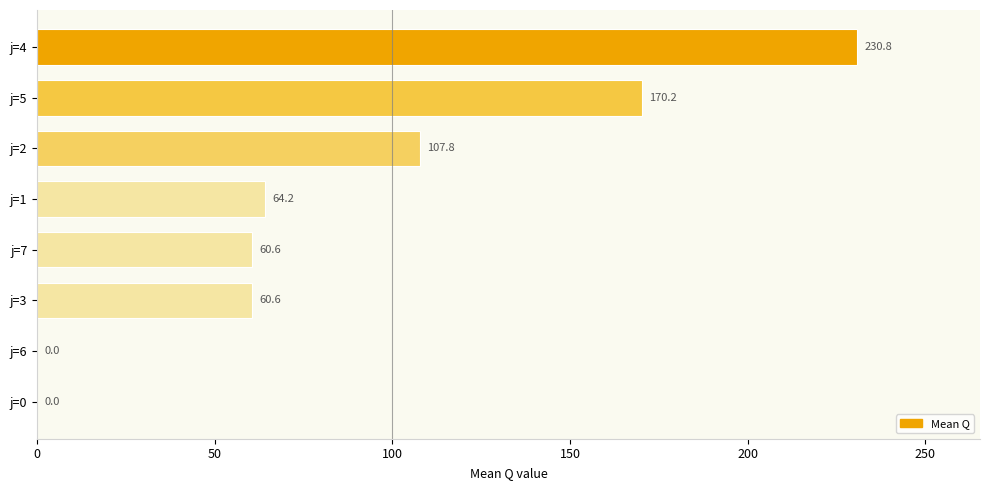

At which label is the value closest to 115?

j=2